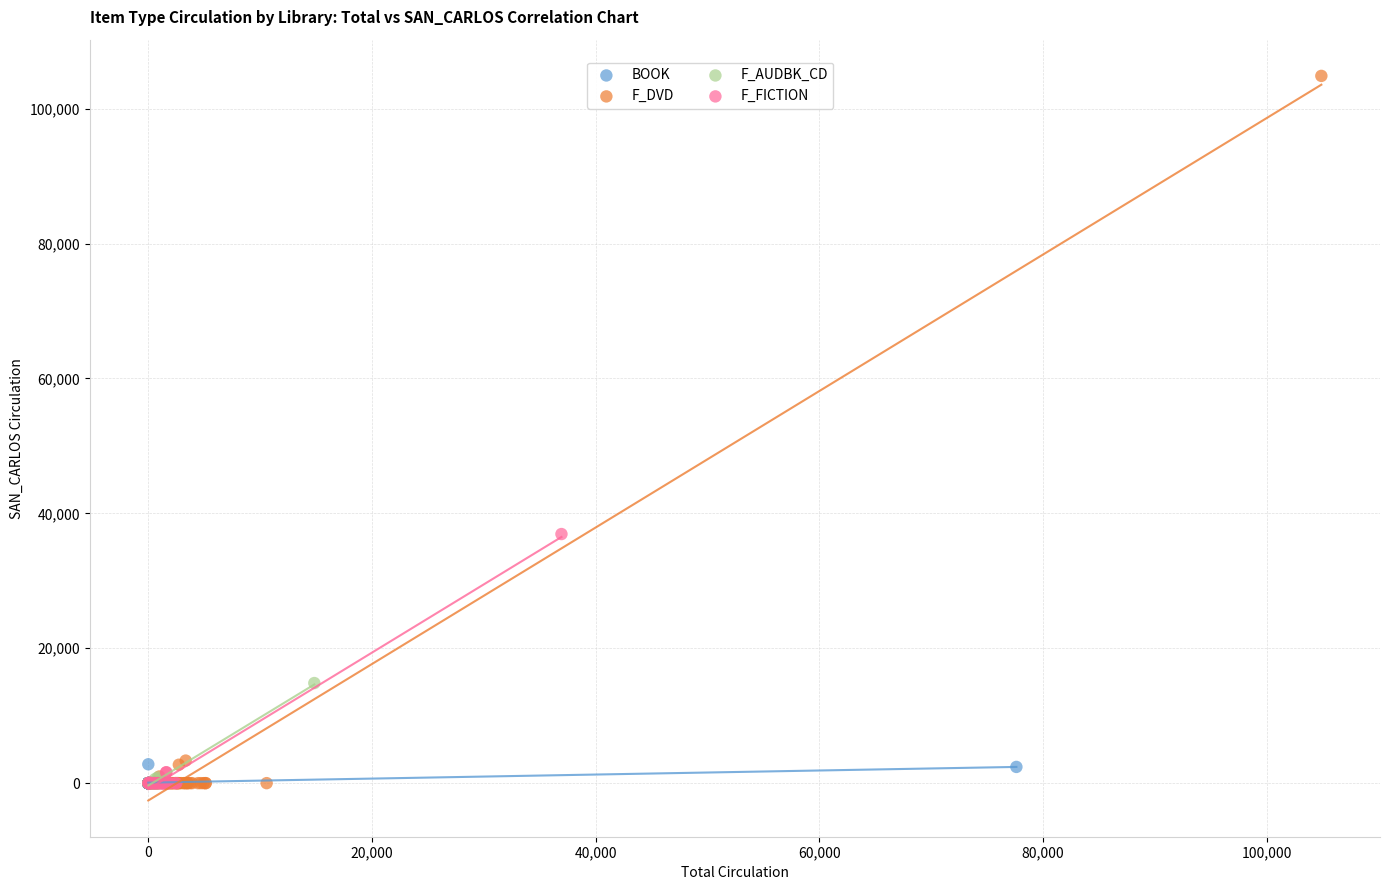

Which series has the widest spread of Y values?

F_DVD